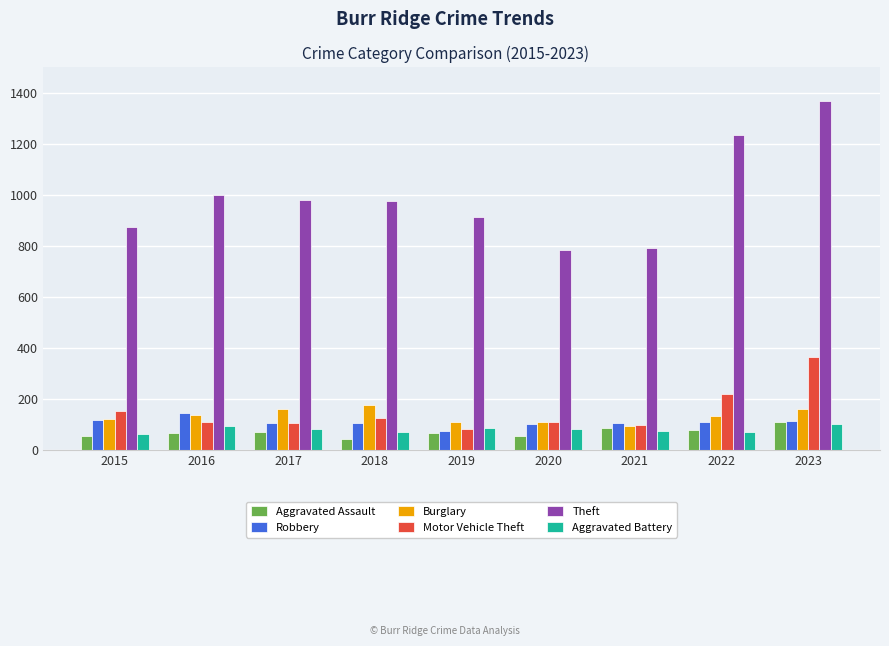

How many groups of bars are there?

9